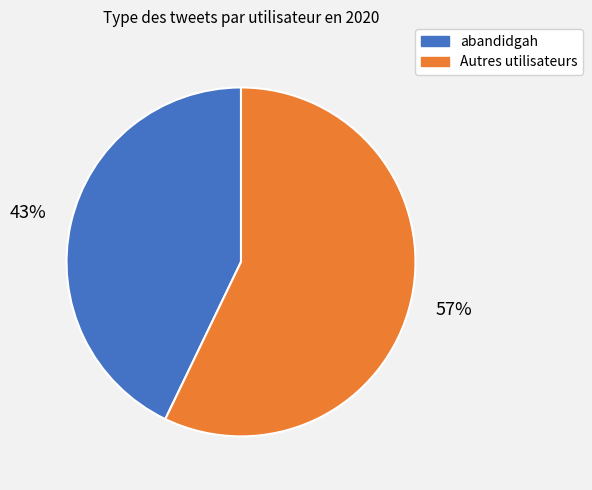

To the nearest percent, what is the difference between the largest and smallest slice percentages?

14%